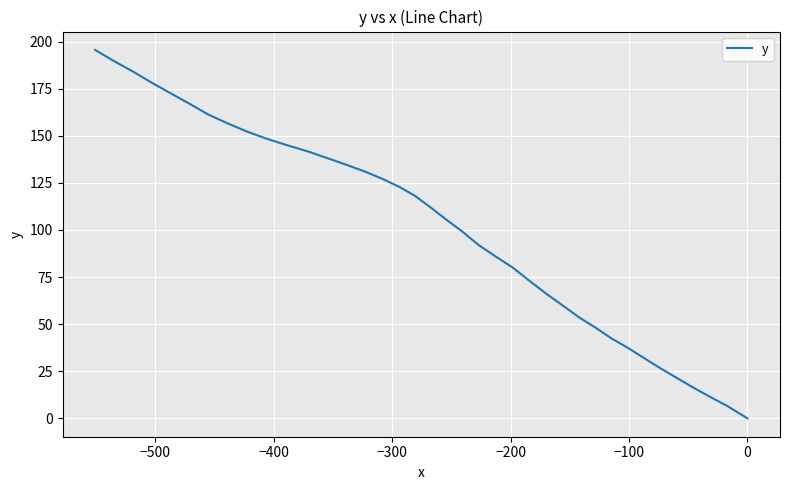

What is the greatest value displayed?

195.6